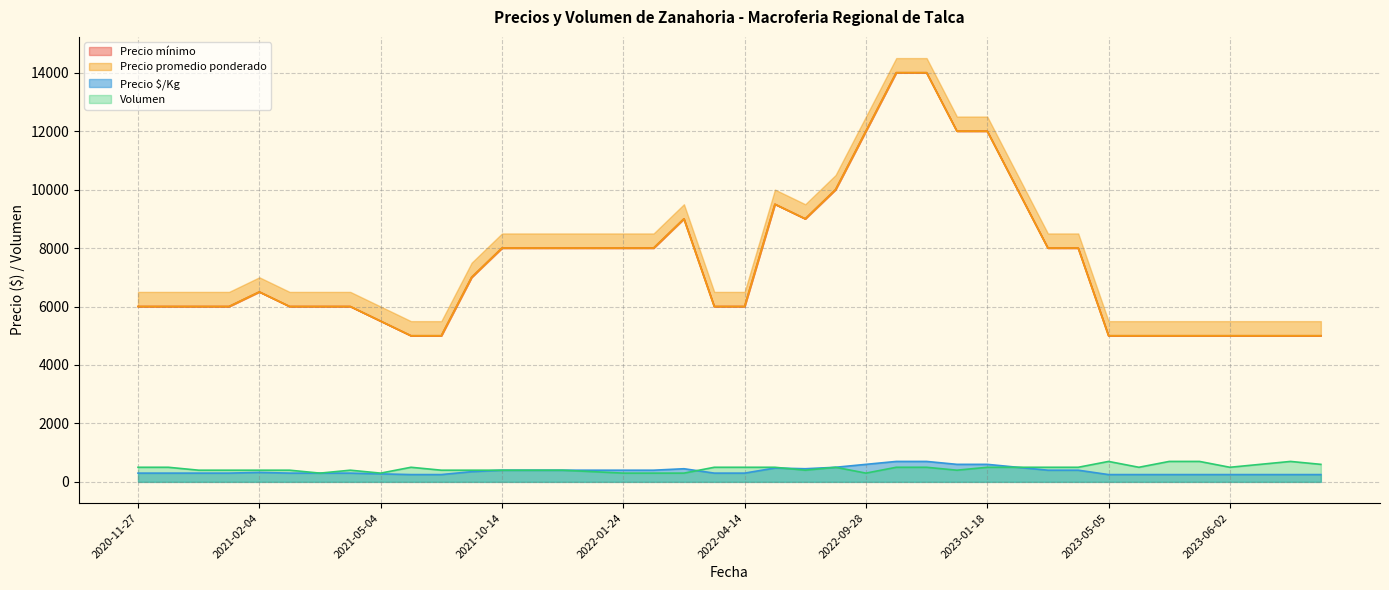

What is the maximum value for Precio promedio ponderado?

14000